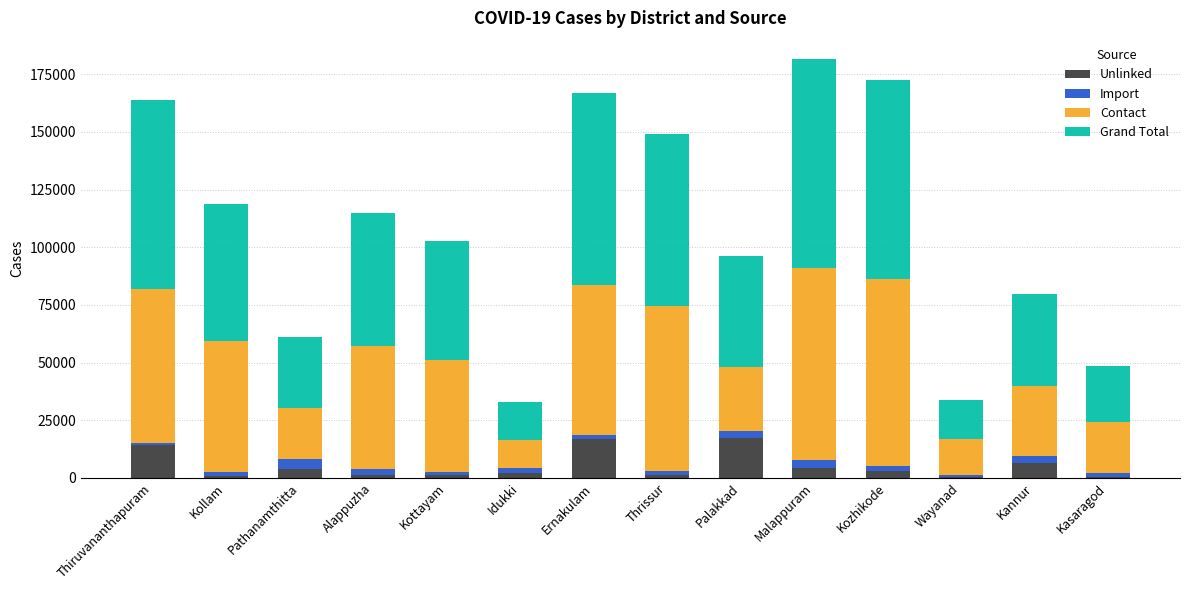

What are all the series names shown in the legend?

Unlinked, Import, Contact, Grand Total